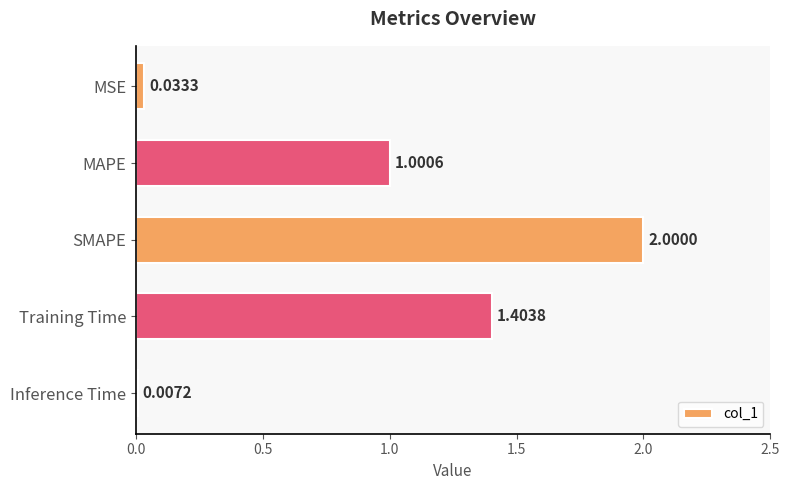

What is the change in value from MAPE to Inference Time?

-1.0